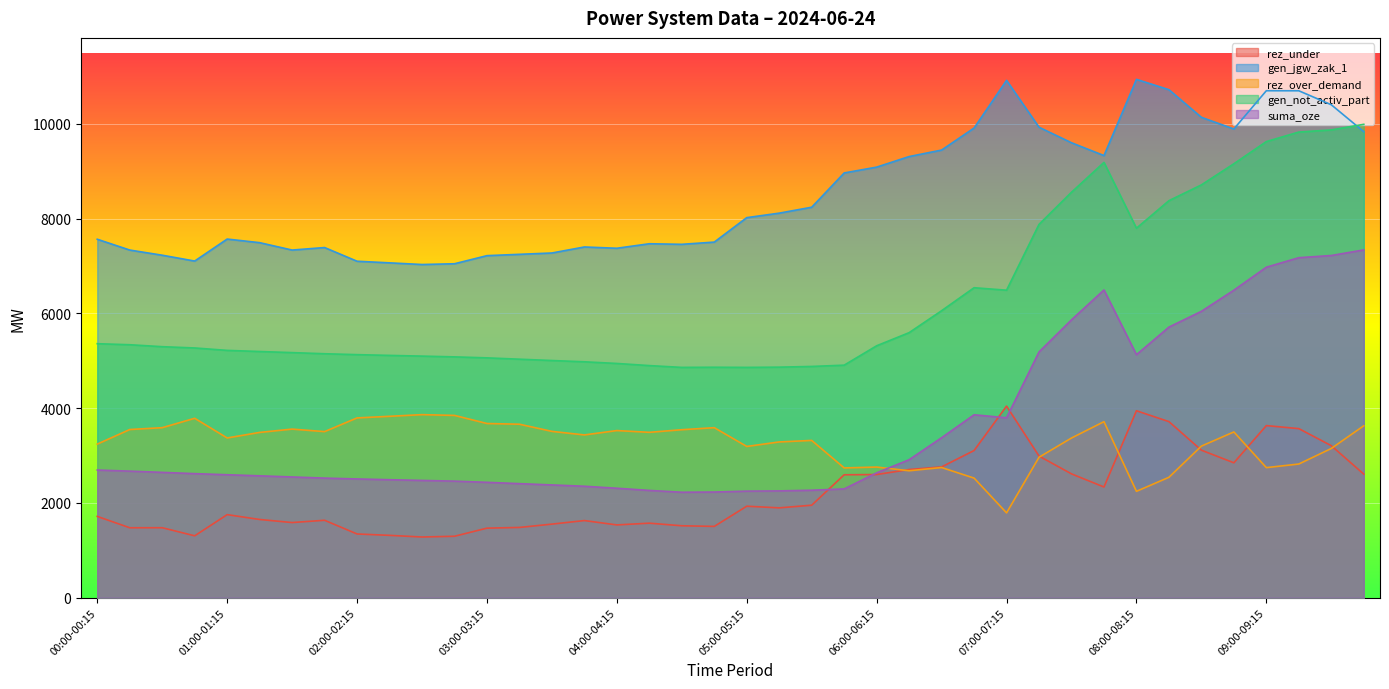

Which series has the largest total across all categories?

gen_jgw_zak_1